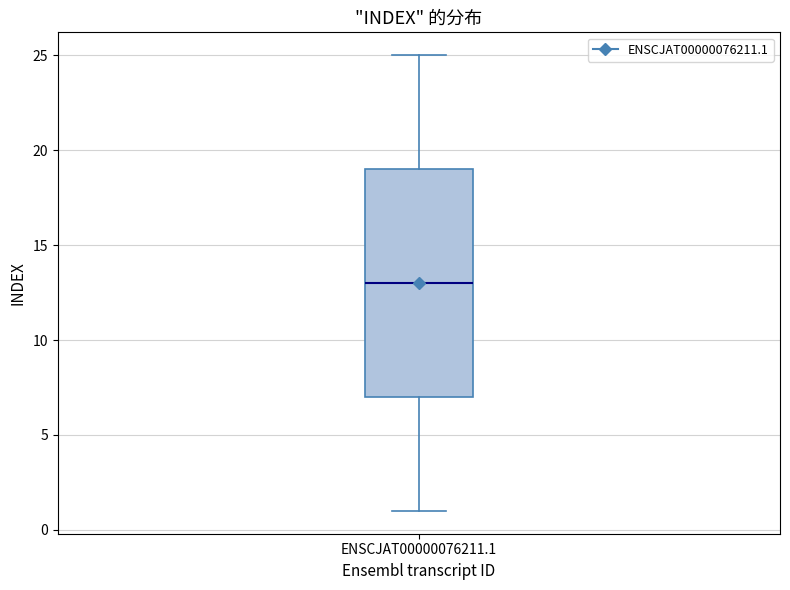

Read this box plot against the y-axis: the position of the median line, the range covered by the box, and the ends of both whiskers. The values are not printed on the chart, so give them approximately, as read against the axis.

median 13, box 7 to 19, whiskers 1 to 25